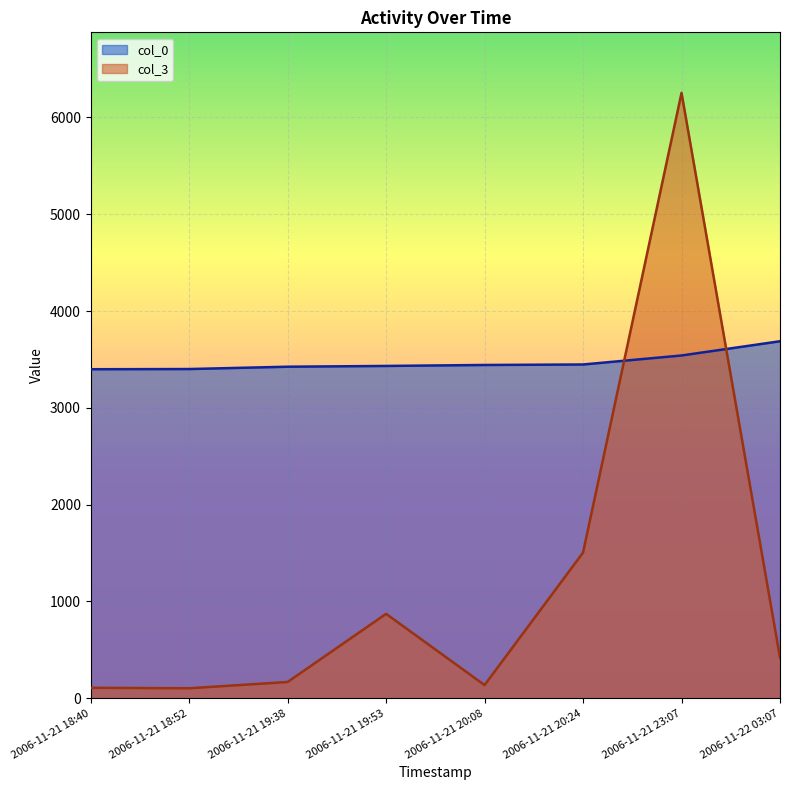

Reading left to right, extract all data points from this chart.

col_0: 2006-11-21 18:40=3399	2006-11-21 18:52=3401	2006-11-21 19:38=3425	2006-11-21 19:53=3433	2006-11-21 20:08=3443	2006-11-21 20:24=3448	2006-11-21 23:07=3541	2006-11-22 03:07=3688
col_3: 2006-11-21 18:40=108	2006-11-21 18:52=103	2006-11-21 19:38=168	2006-11-21 19:53=872	2006-11-21 20:08=136	2006-11-21 20:24=1505	2006-11-21 23:07=6254	2006-11-22 03:07=420